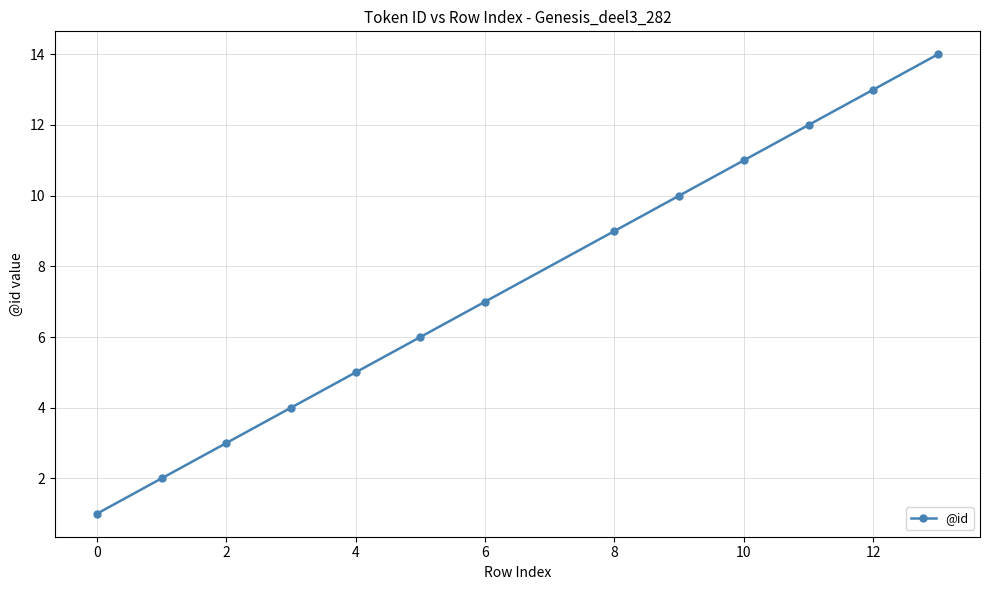

How many distinct data groups are displayed?

1